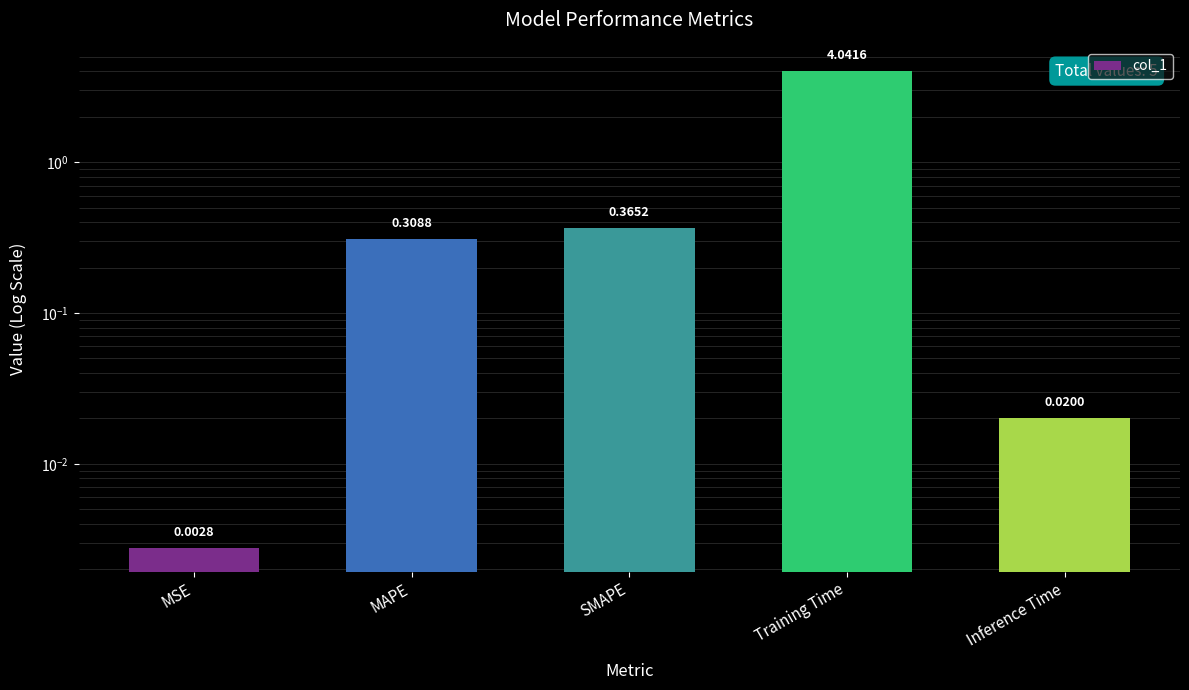

Which category has the highest value across all series?

Training Time